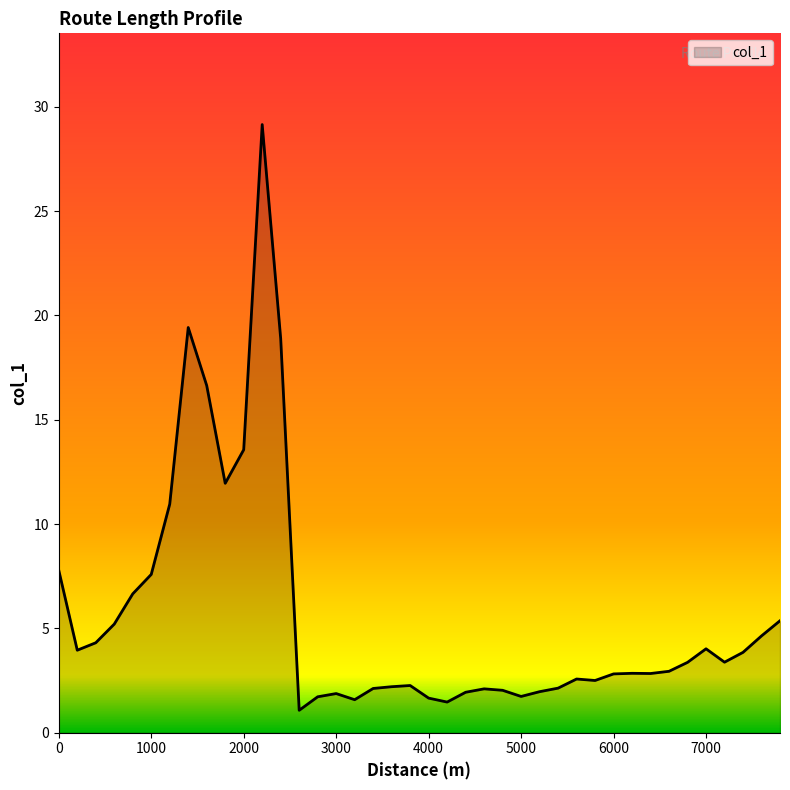

What is the minimum value shown in the chart?

1.1